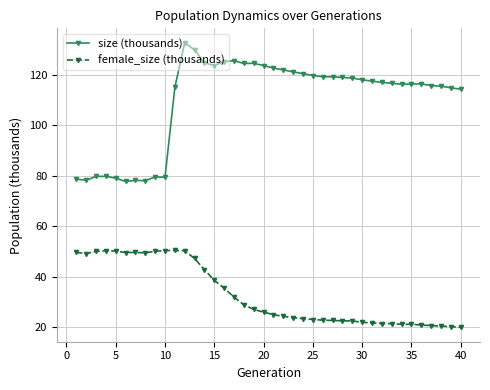

List the series in order of their peak value, highest first.

size (thousands), female_size (thousands)